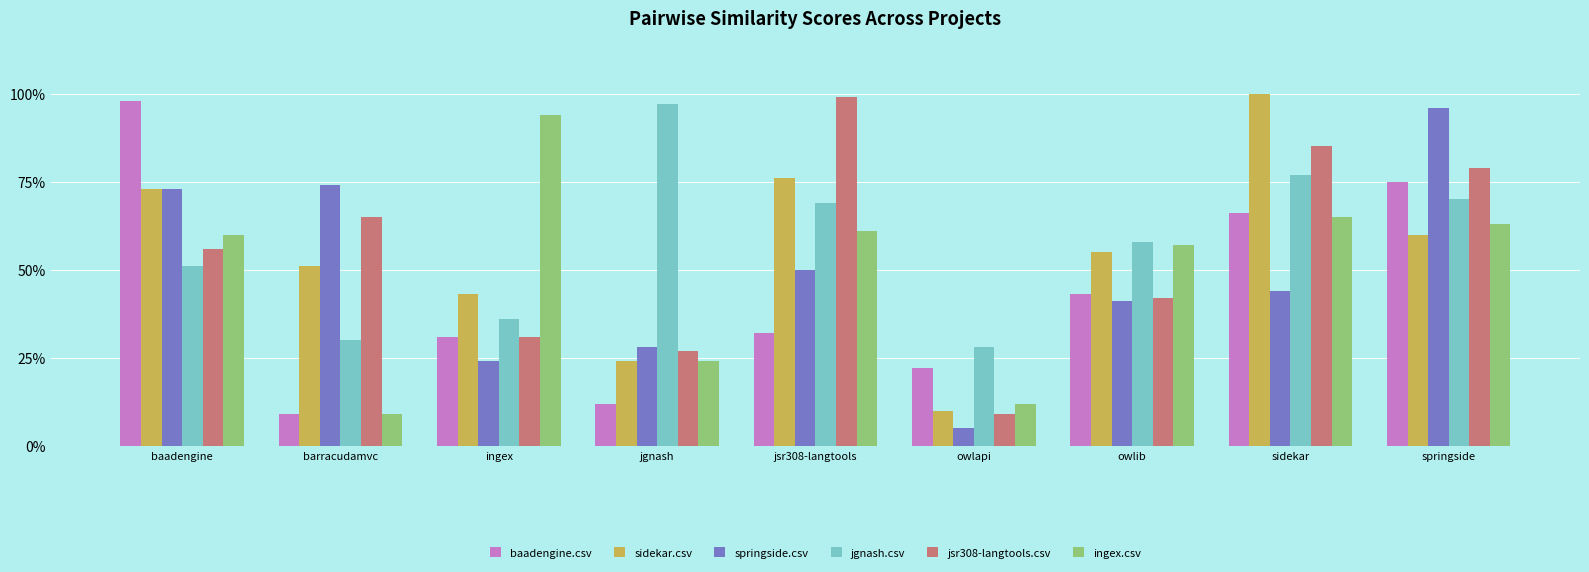

What are all the series names shown in the legend?

baadengine.csv, sidekar.csv, springside.csv, jgnash.csv, jsr308-langtools.csv, ingex.csv